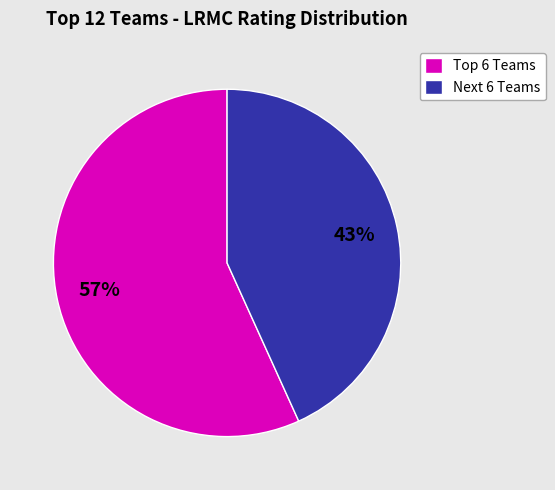

To the nearest percent, what is the average slice percentage?

50%